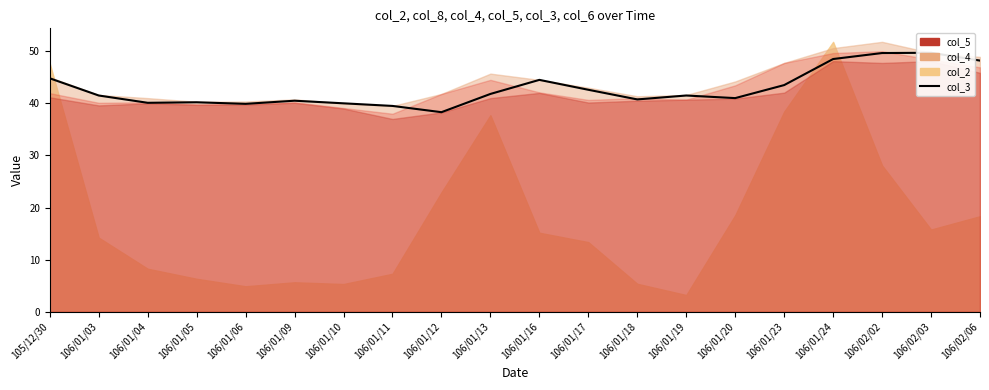

Approximately how many times larger is the value at 105/12/30 compared to 106/01/18?

1.1